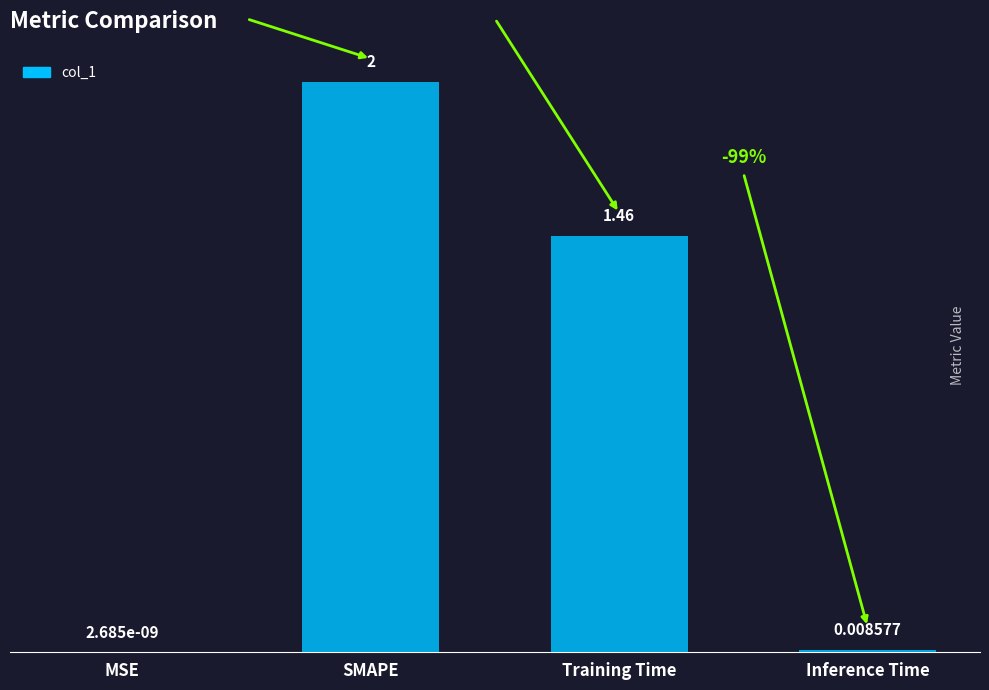

What is the average value?

0.9